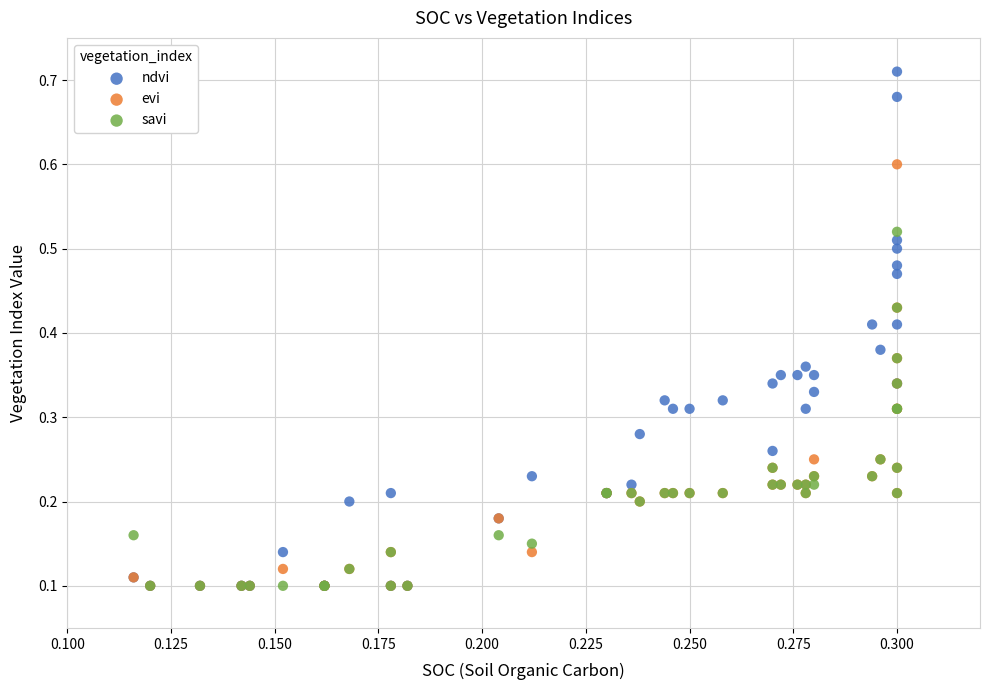

What are all the series names shown in the legend?

ndvi, evi, savi